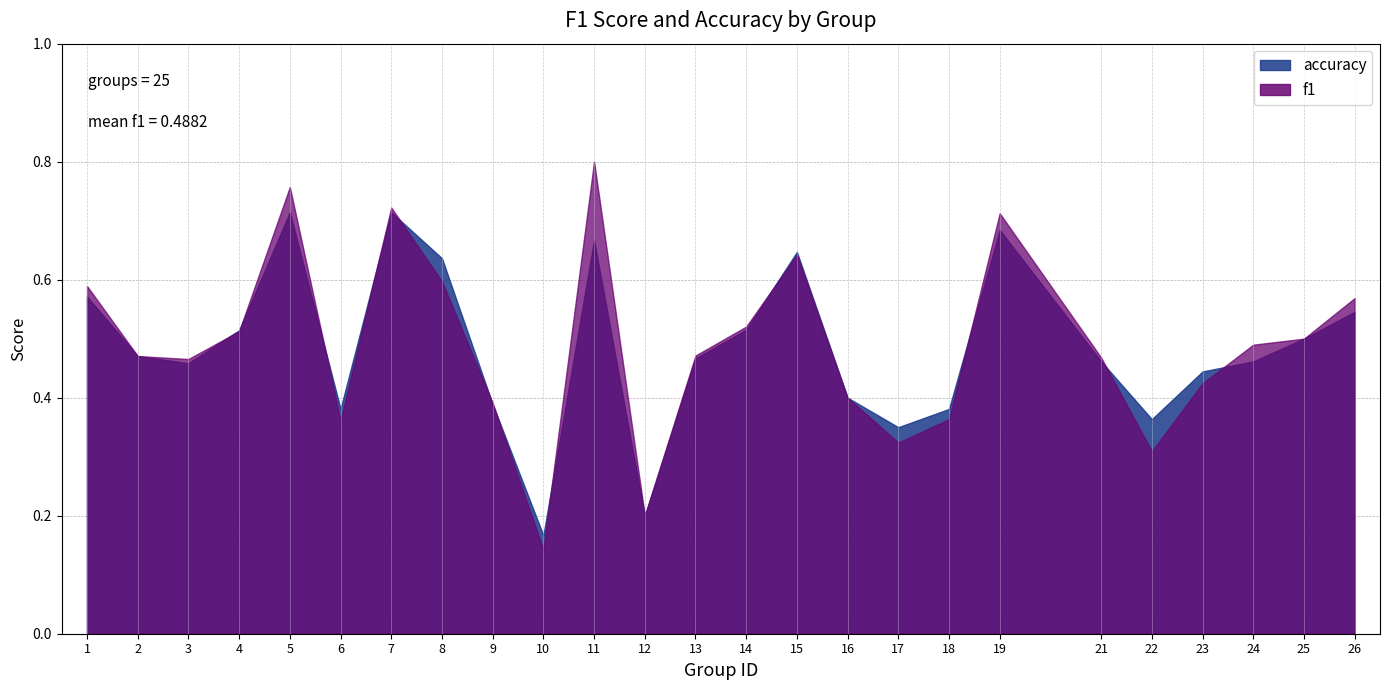

Reading right to left, transcribe all the data shown in this chart.

f1: 26=0.6	25=0.5	24=0.5	23=0.4	22=0.3	21=0.5	19=0.7	18=0.4	17=0.3	16=0.4	15=0.6	14=0.5	13=0.5	12=0.2	11=0.8	10=0.1	9=0.4	8=0.6	7=0.7	6=0.4	5=0.8	4=0.5	3=0.5	2=0.5	1=0.6
accuracy: 26=0.5	25=0.5	24=0.5	23=0.4	22=0.4	21=0.5	19=0.7	18=0.4	17=0.3	16=0.4	15=0.6	14=0.5	13=0.5	12=0.2	11=0.7	10=0.2	9=0.4	8=0.6	7=0.7	6=0.4	5=0.7	4=0.5	3=0.5	2=0.5	1=0.6